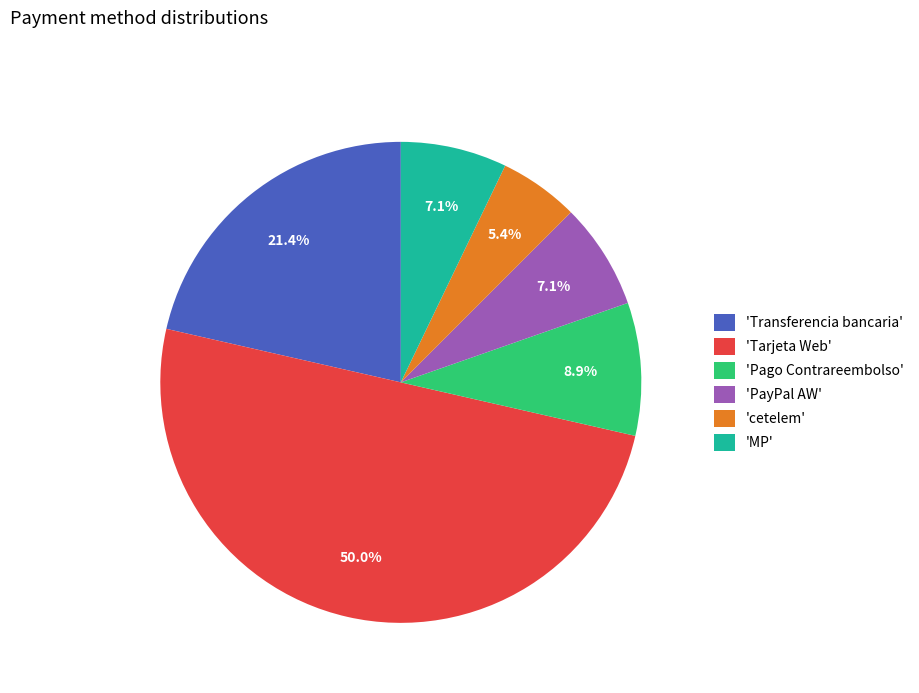

What is the smallest slice in the pie chart?

'cetelem'